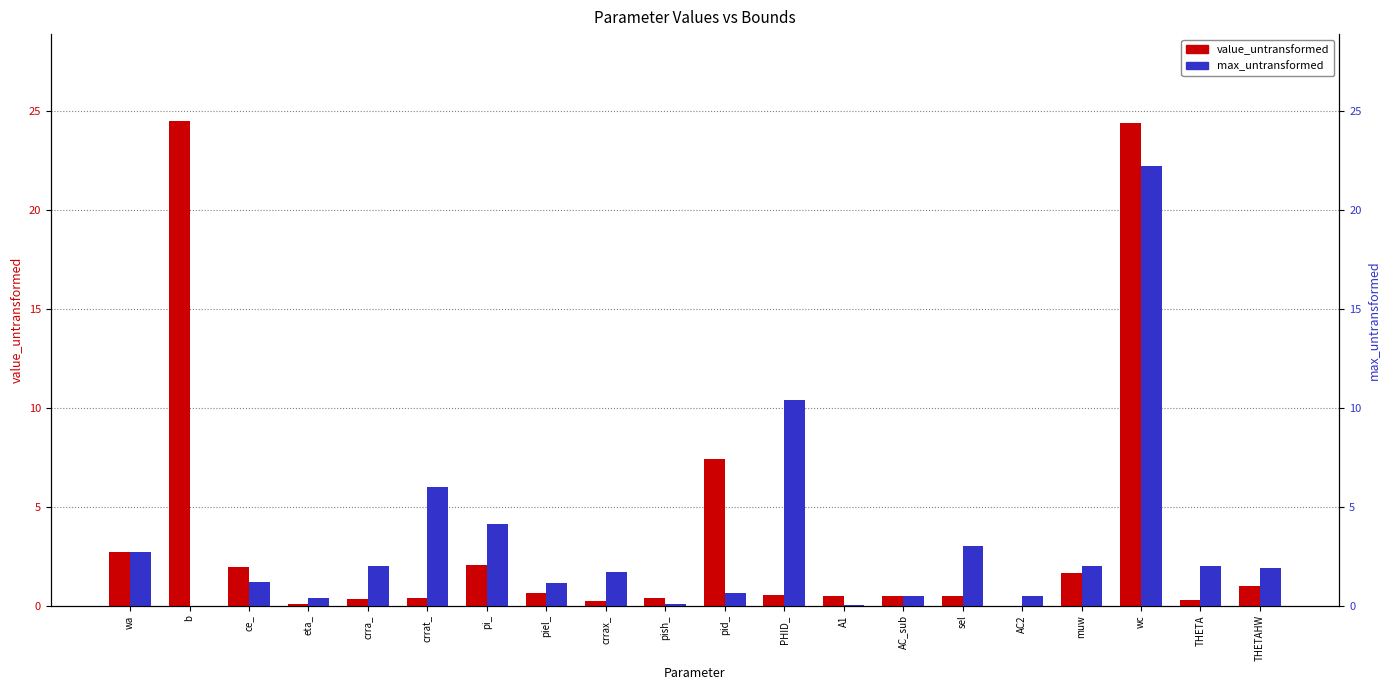

What is the label of the 12th bar from the right?

crrax_